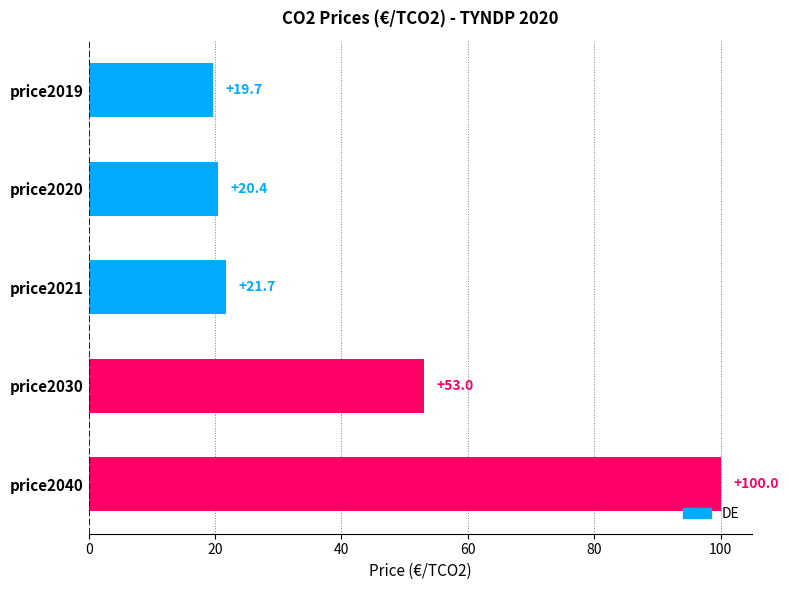

Between price2019 and price2040, which is larger?

price2040